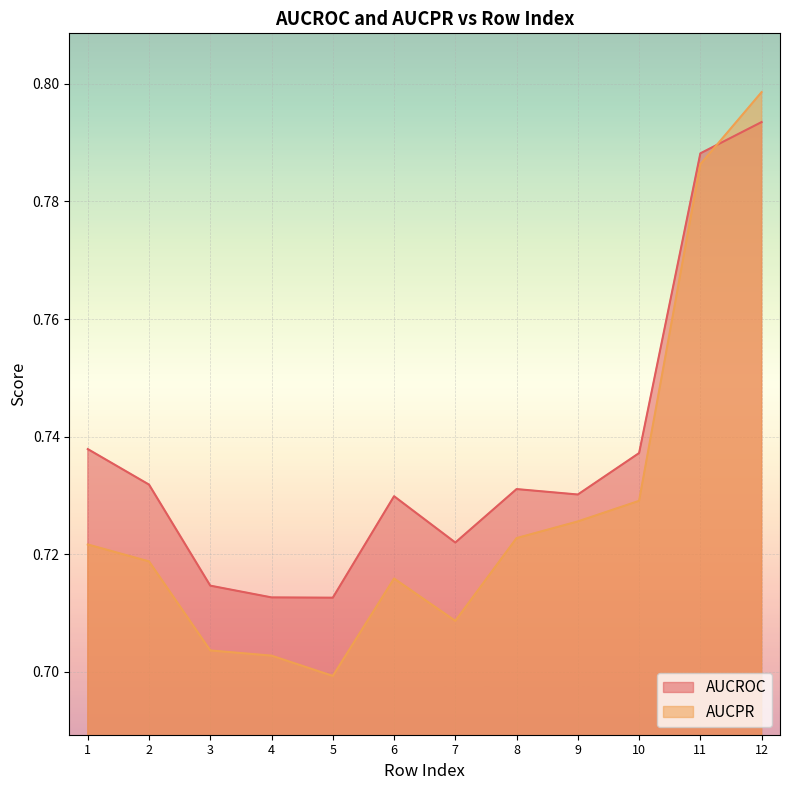

At which label is AUCROC closest to 0?

5